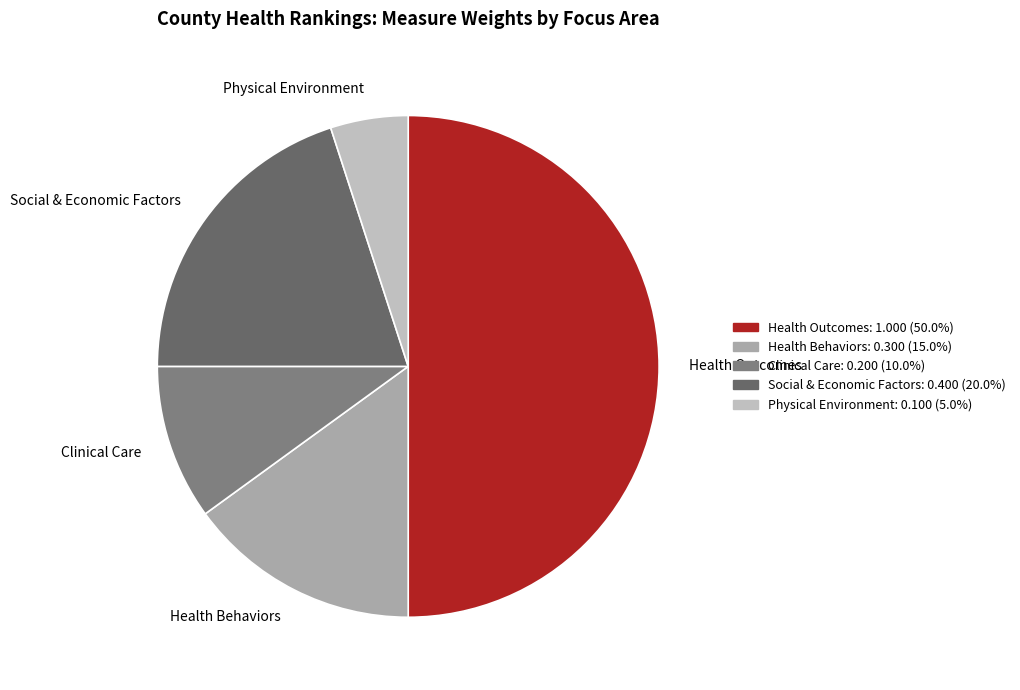

Between Health Behaviors and Physical Environment, which is larger?

Health Behaviors